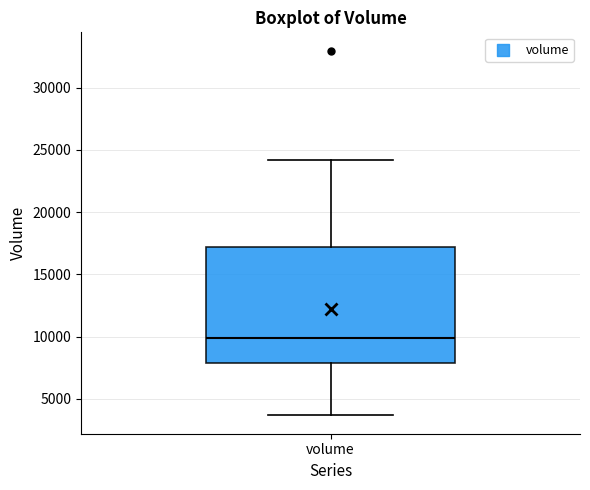

Transcribe this box plot: give where the median line is, the range the box spans, and where the two whiskers end, as read against the y-axis. The values are not printed on the chart, so give them approximately, as read against the axis.

median 10000, box 8000 to 17000, whiskers 3500 to 24000